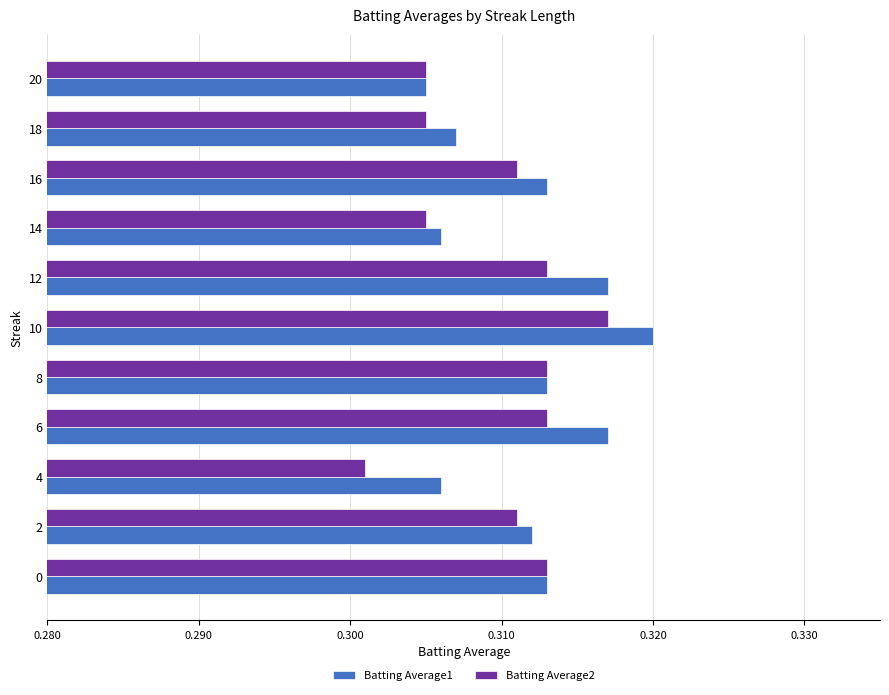

True or false: Batting Average1 has a value of 0.4 at 4.

False